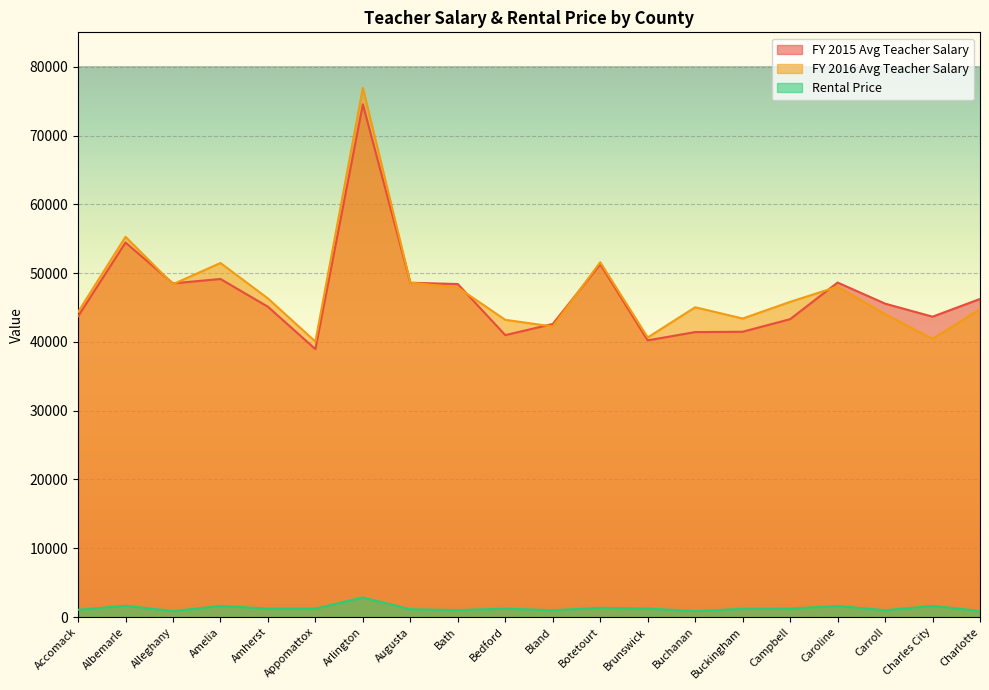

At which category is the sum across all series the highest?

Arlington